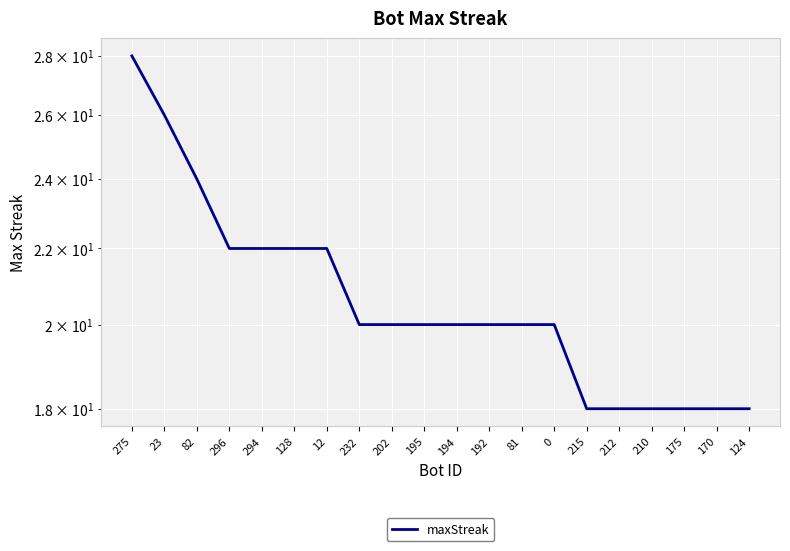

Where is the data nearest to the value 23?

82